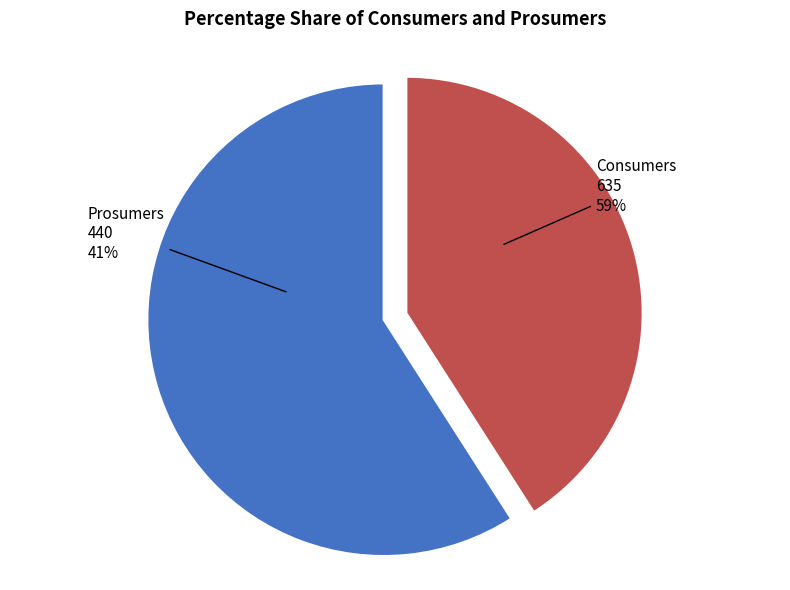

Which slice is the smallest?

Prosumers